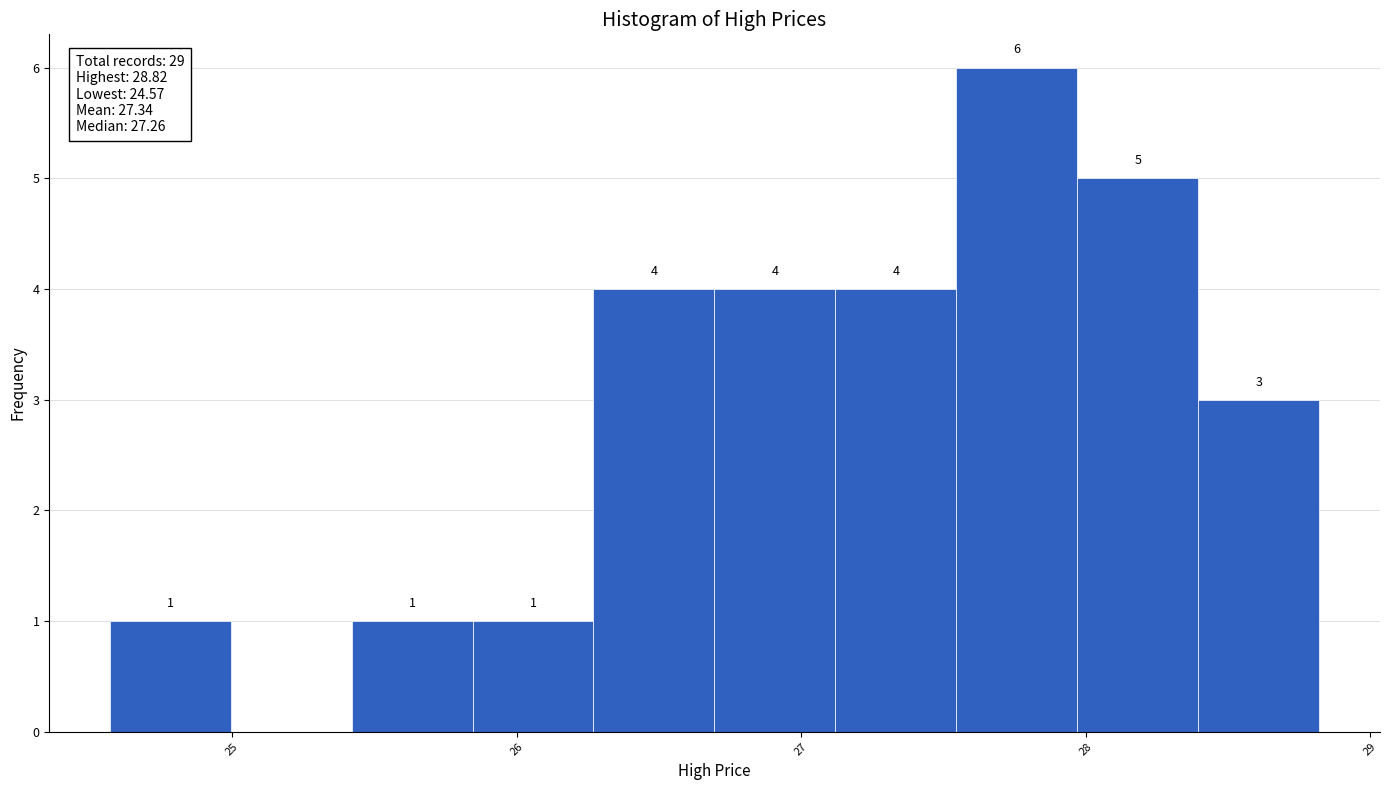

Which range on the x-axis has the tallest bar?

27.5 to 28.0